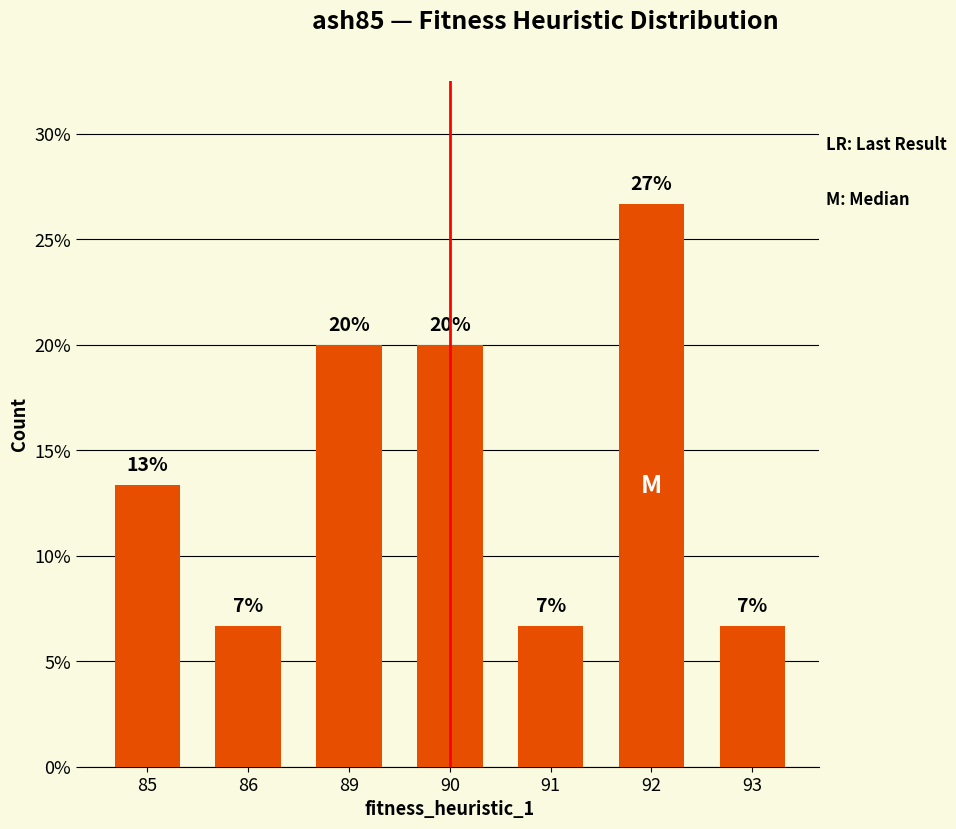

What is the sum of the values at 91 and 90?

0.3